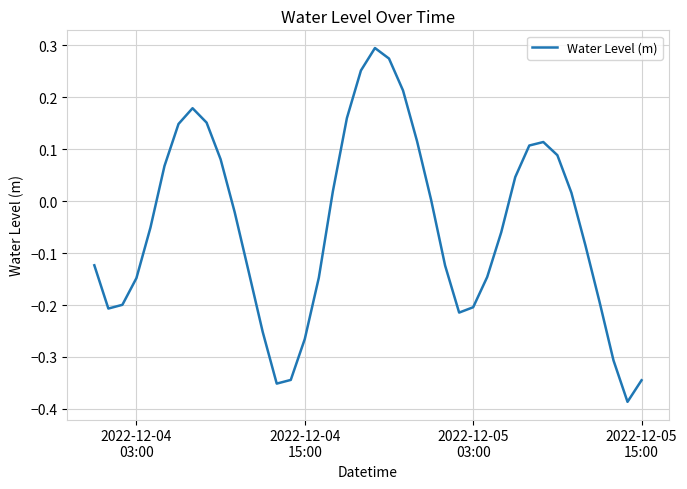

Reading left to right, extract all data points from this chart.

-0.1	-0.2	-0.2	-0.1	-0.1	0.1	0.1	0.2	0.2	0.1	-0.0	-0.1	-0.3	-0.4	-0.3	-0.3	-0.1	0.0	0.2	0.3	0.3	0.3	0.2	0.1	0.0	-0.1	-0.2	-0.2	-0.1	-0.1	0.0	0.1	0.1	0.1	0.0	-0.1	-0.2	-0.3	-0.4	-0.3